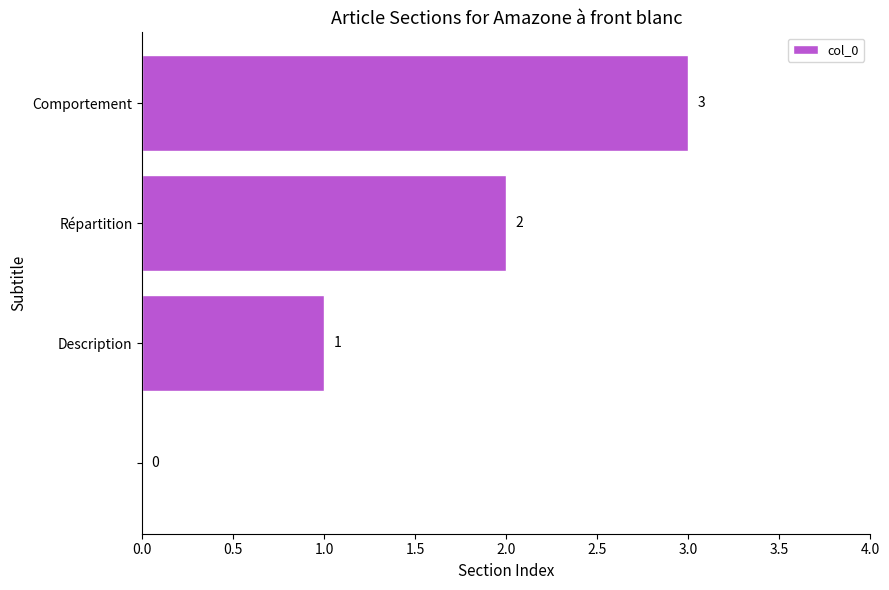

What is the maximum value shown in the chart?

3